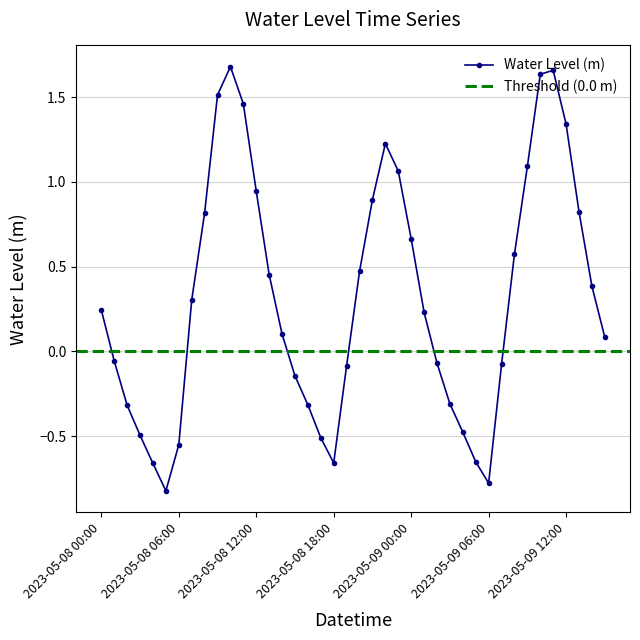

What is the label of the 8th point from the right?

2023-05-09 08:00